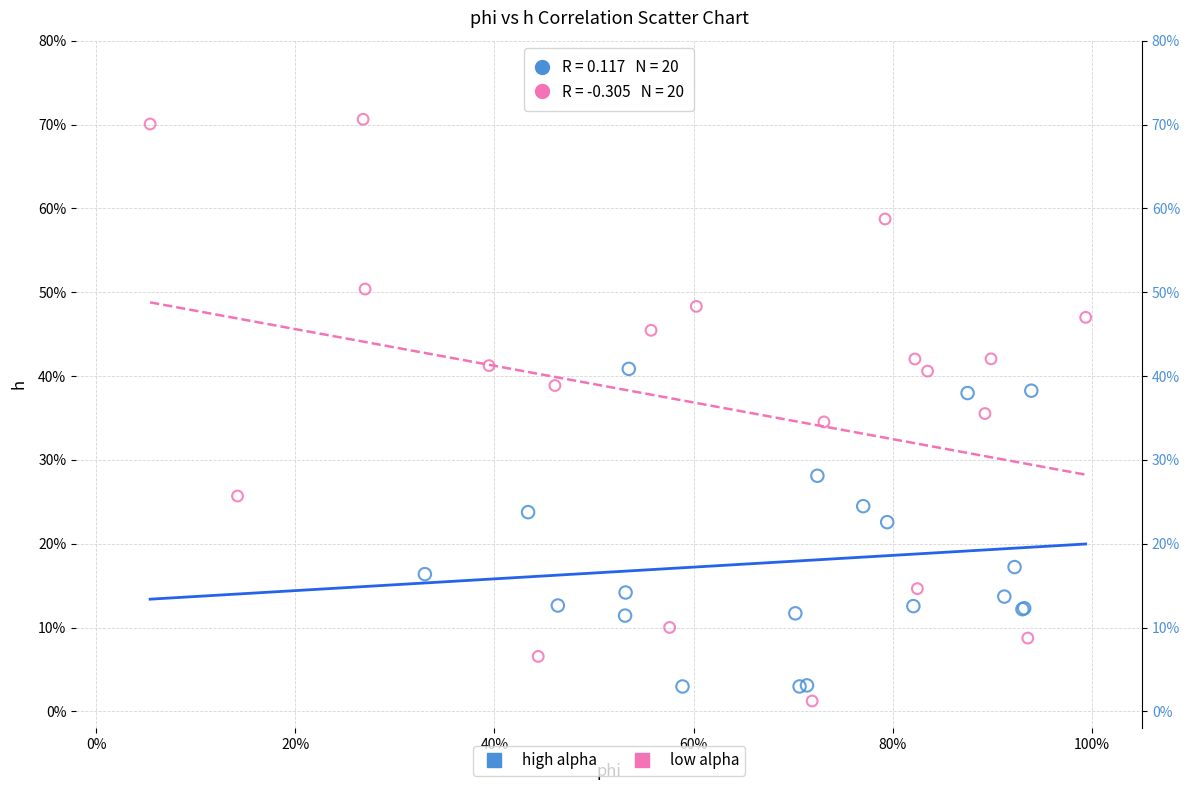

Which series has the widest spread of Y values?

low alpha